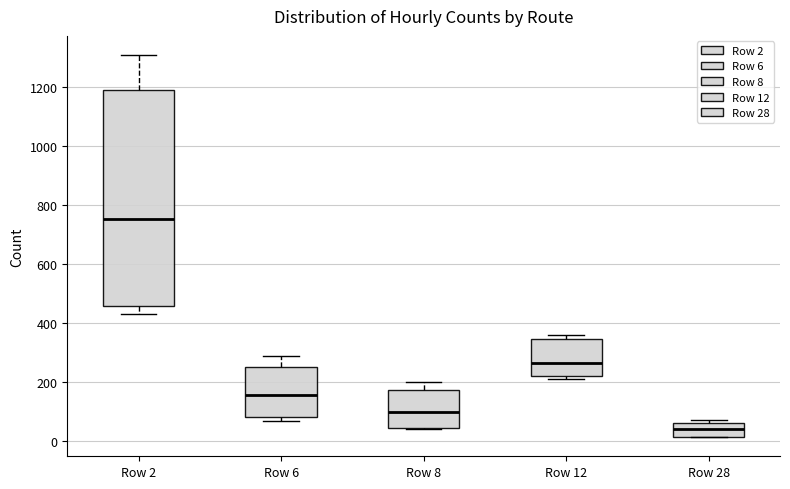

Reading left to right, read every box against the y-axis: the position of its median line, the range the box covers, and the ends of its whiskers. The values are not printed on the chart, so give them approximately, as read against the axis.

Row 2: median 760, box 460 to 1200, whiskers 440 to 1320
Row 6: median 160, box 80 to 260, whiskers 60 to 280
Row 8: median 100, box 40 to 180, whiskers 40 to 200
Row 12: median 260, box 220 to 340, whiskers 220 (just below the box's lower edge) to 360
Row 28: median 40, box 20 to 60, whiskers 20 to 80